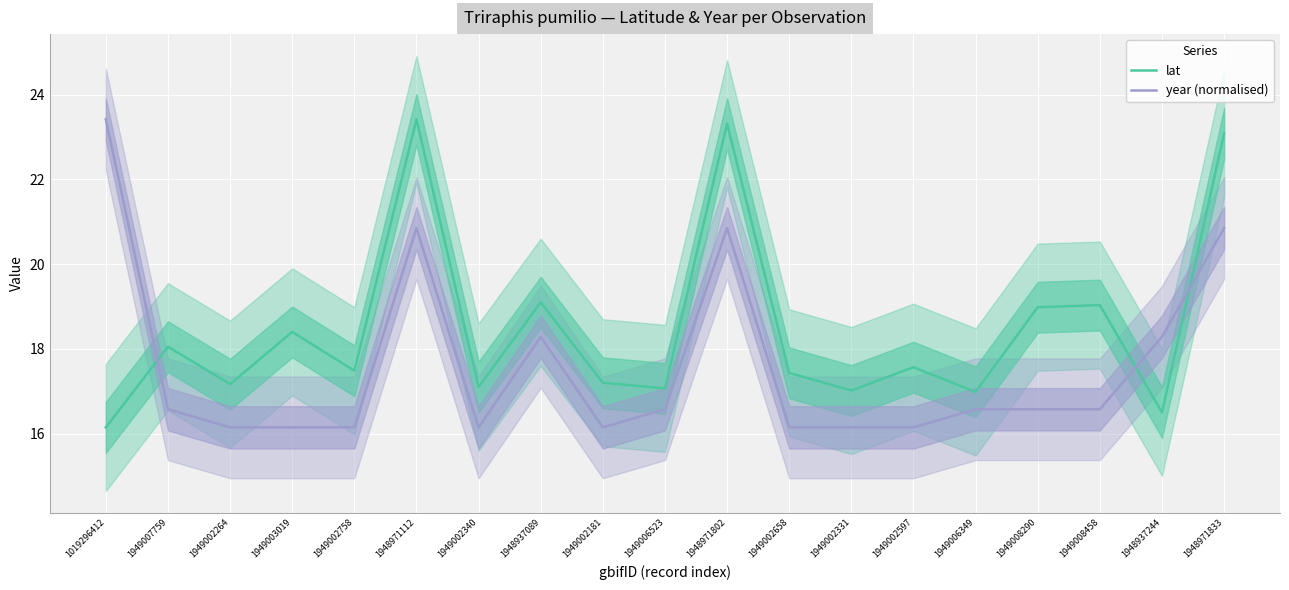

Is the value of year (normalised) at 1948971833 greater than the value of lat at 1949007759?

Yes